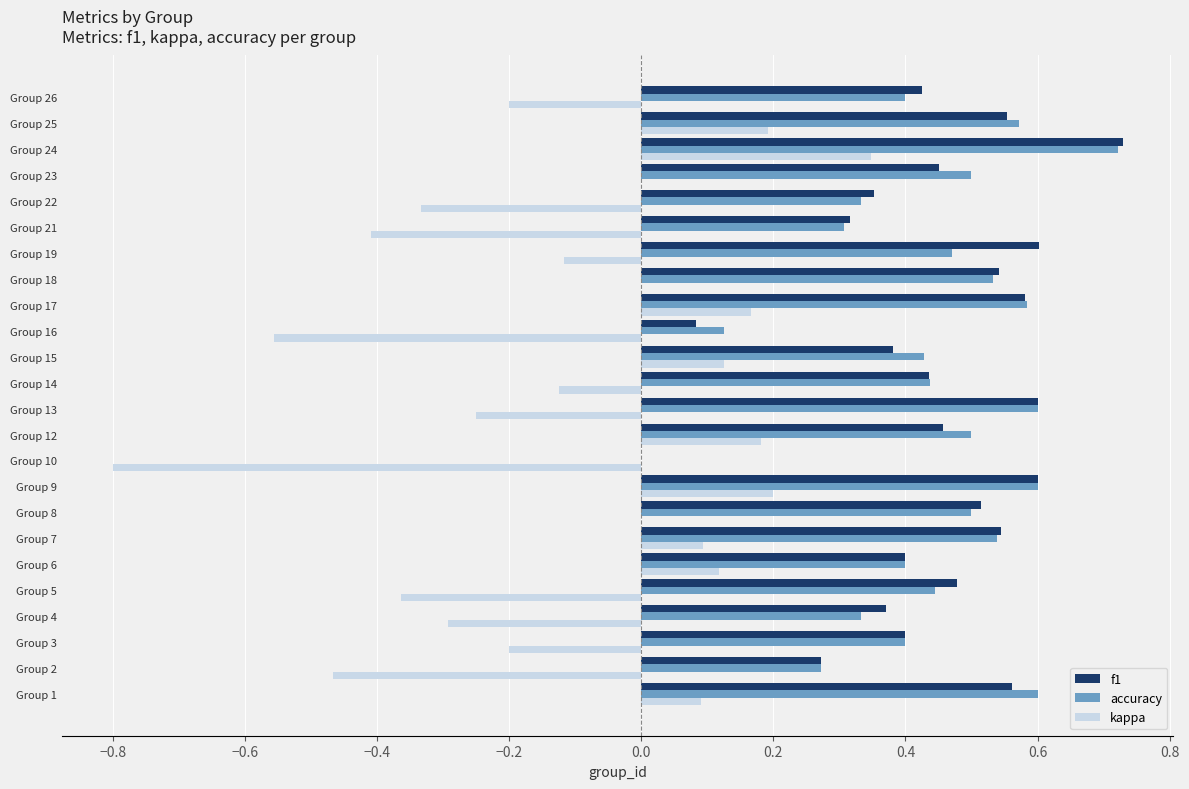

The f1 series shows 0.1 at Group 3. True or false?

False